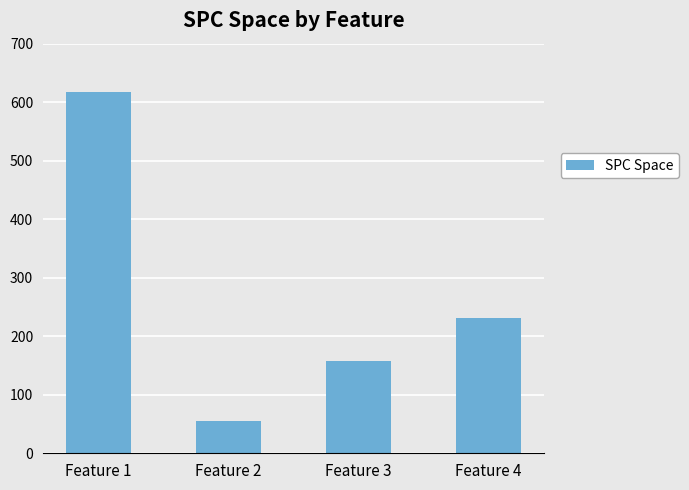

Is it true that the value at Feature 4 is 339?

False